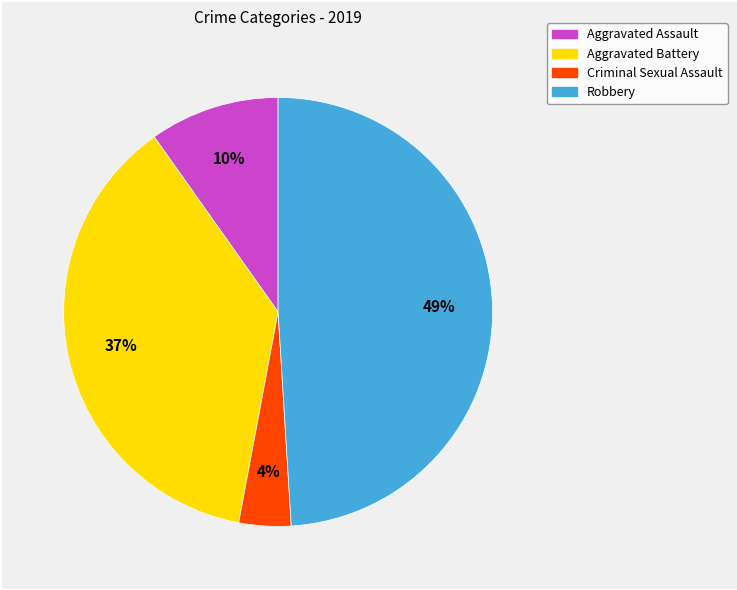

Is Aggravated Battery the majority of the pie?

No